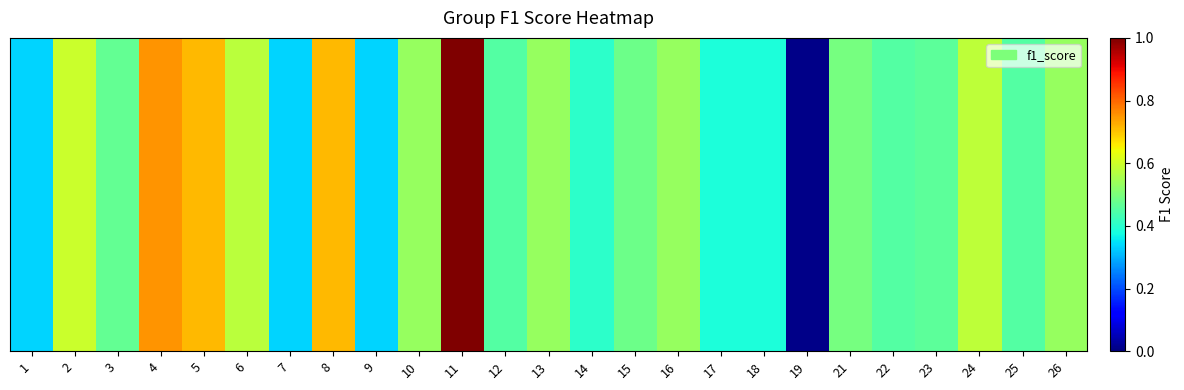

Between 7 and 16, which is larger?

16